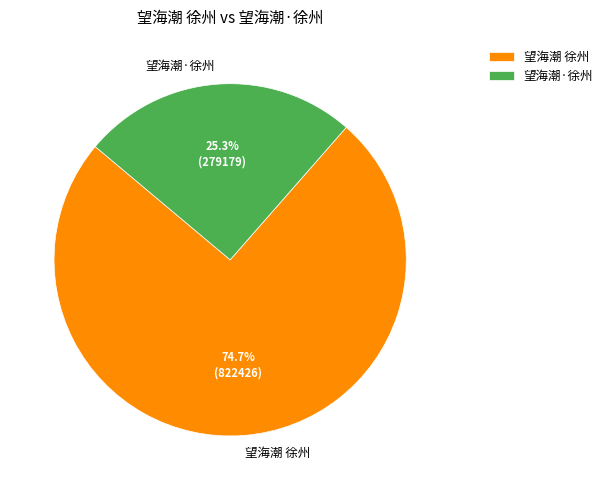

Does 望海潮·徐州 account for over 50% of the chart?

No